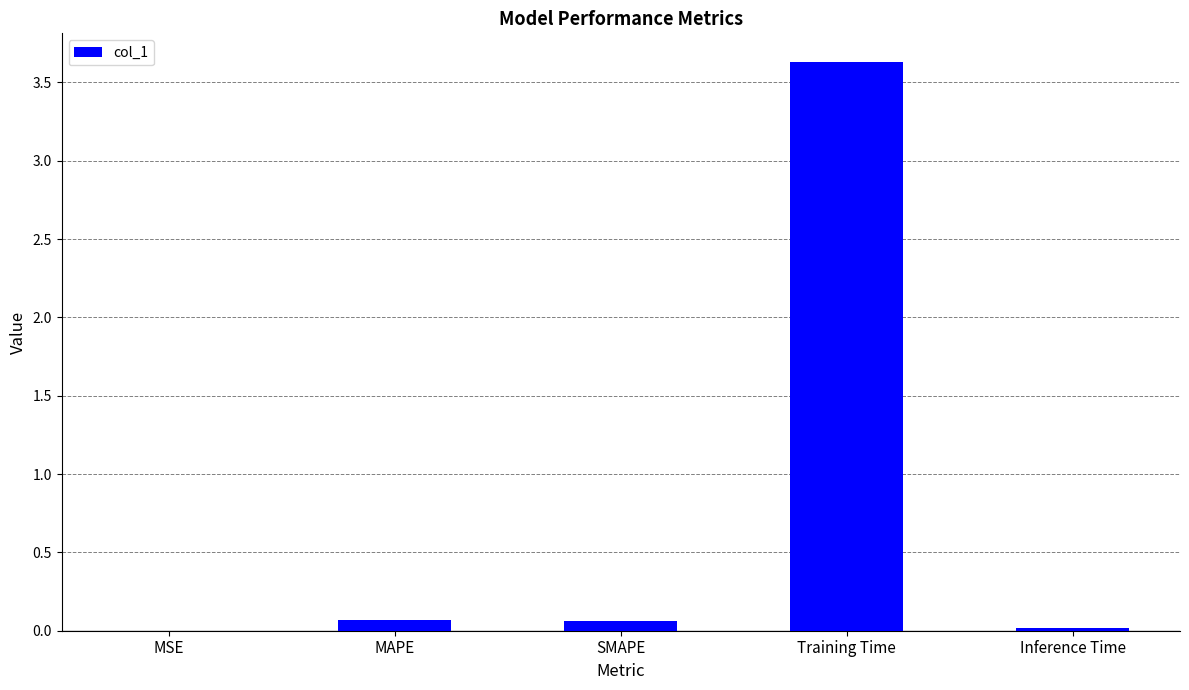

What is the change in value from Training Time to Inference Time?

-3.6